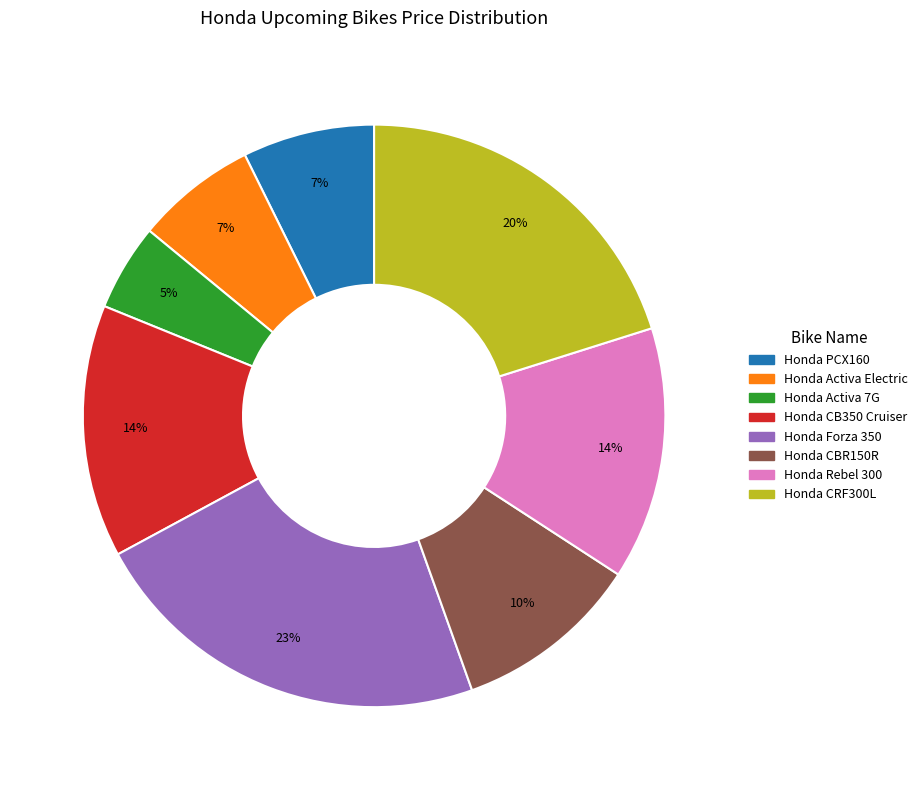

True or false: Honda Activa Electric accounts for 7% of the total.

True